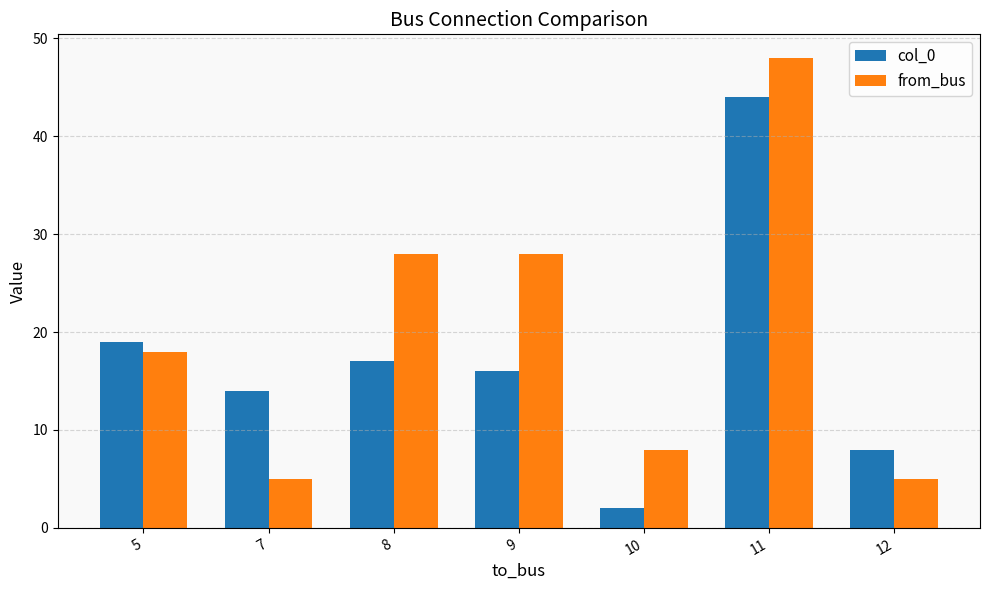

The value of col_0 at 12 is 14. True or false?

False